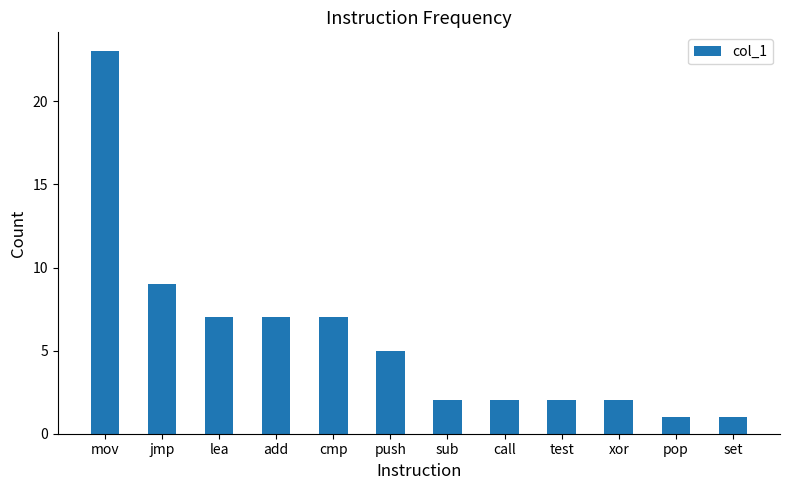

What position from the right is cmp?

8